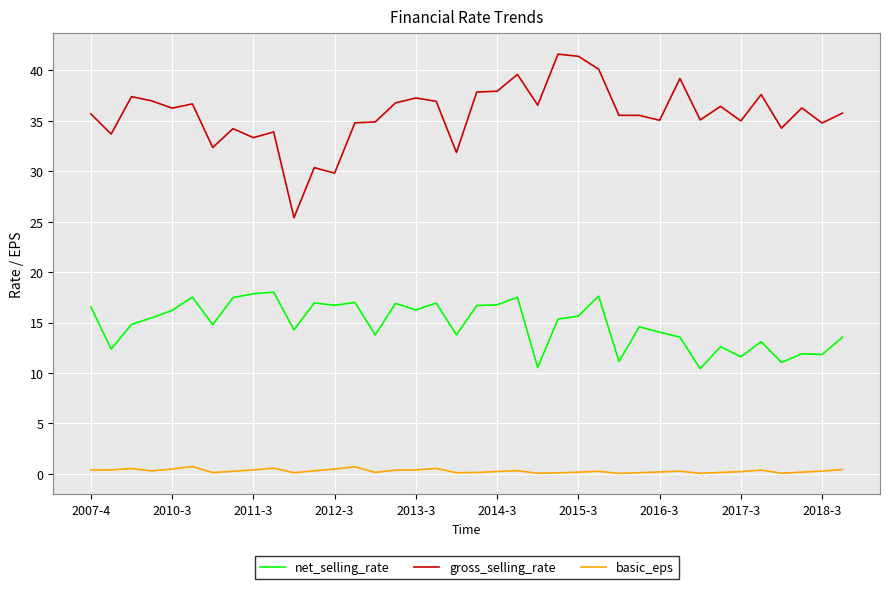

Which series has the widest spread of values?

gross_selling_rate